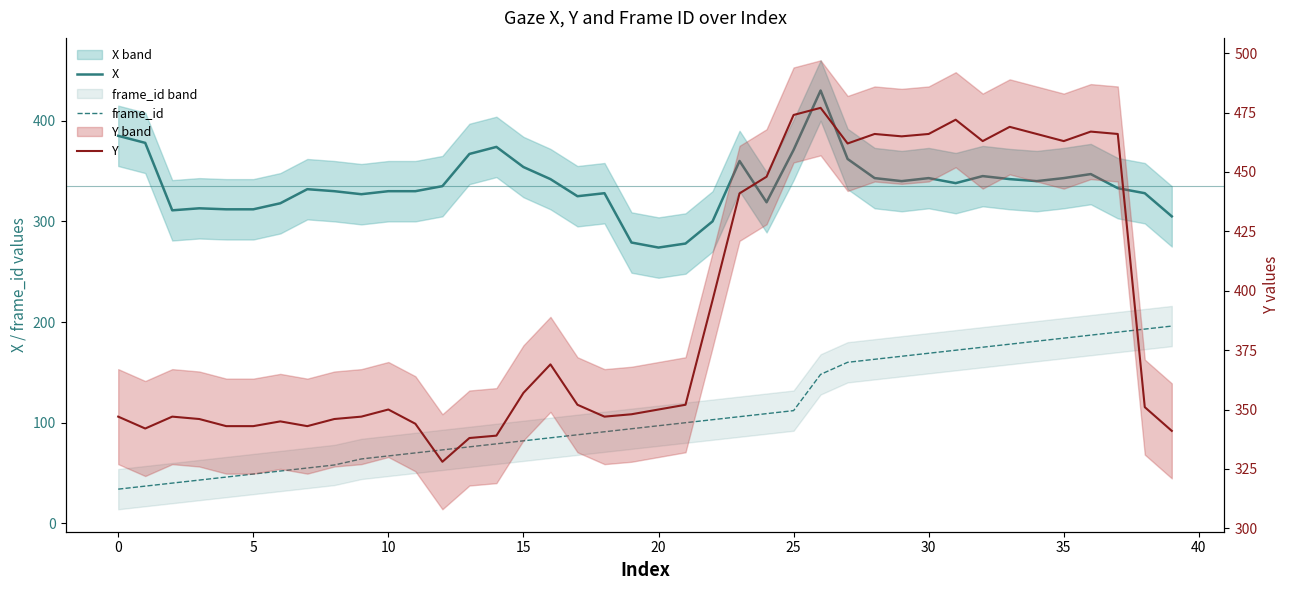

What is the sum of all Y values?

15676